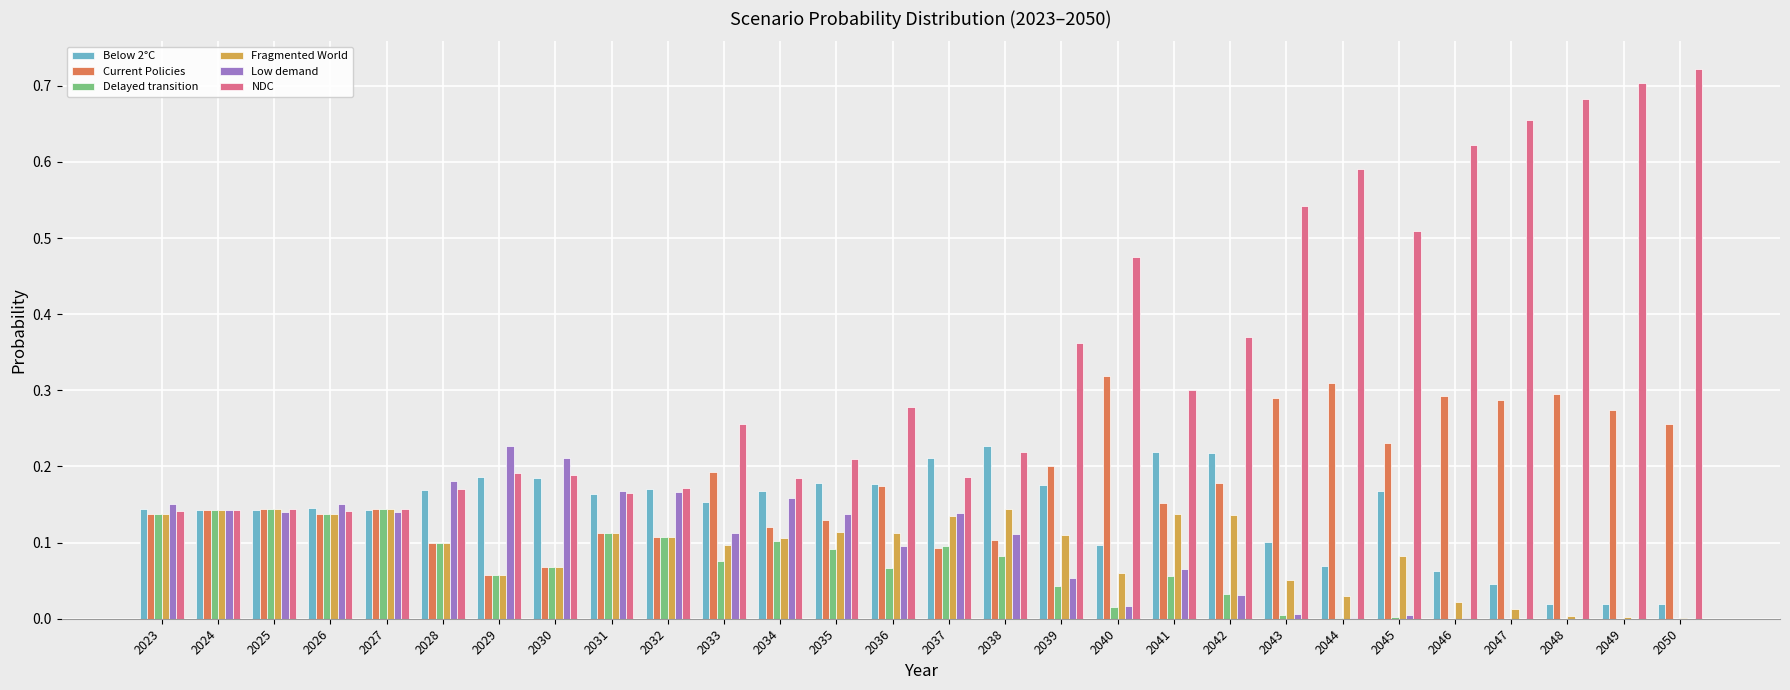

Which series changed the most between 2037 and 2040?

NDC